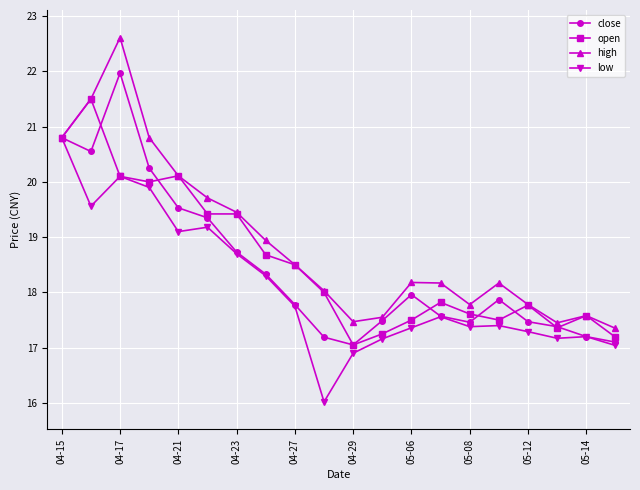

True or false: open has more than 0 interior local peaks.

True